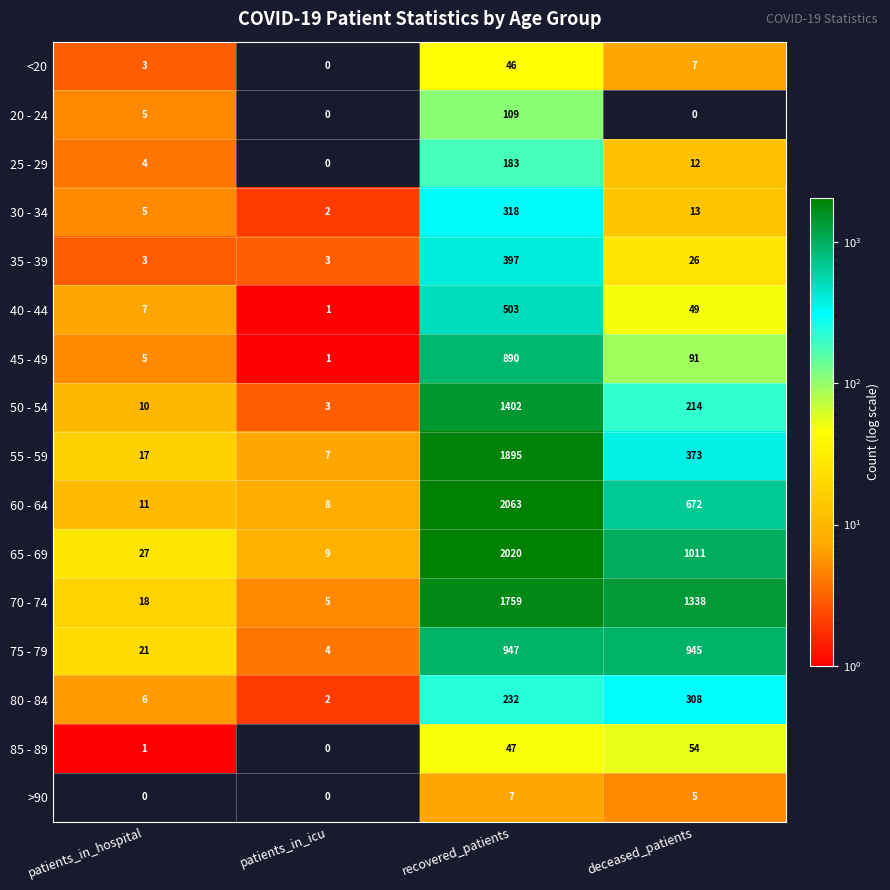

How many data points in <20 are less than 7?

2